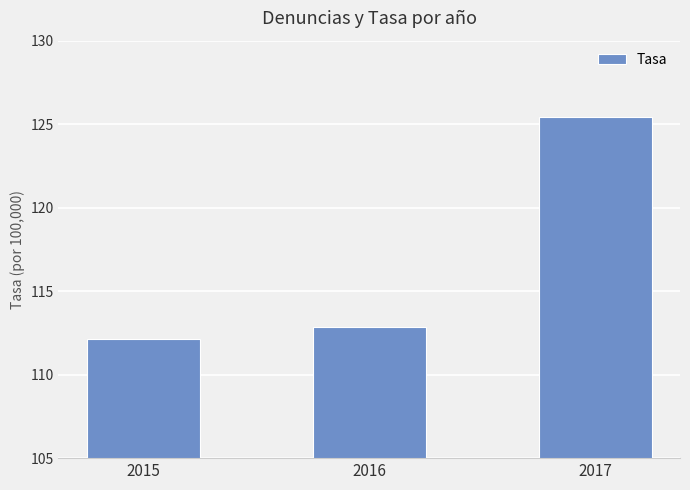

What is the approximate value at 2016?

112.9